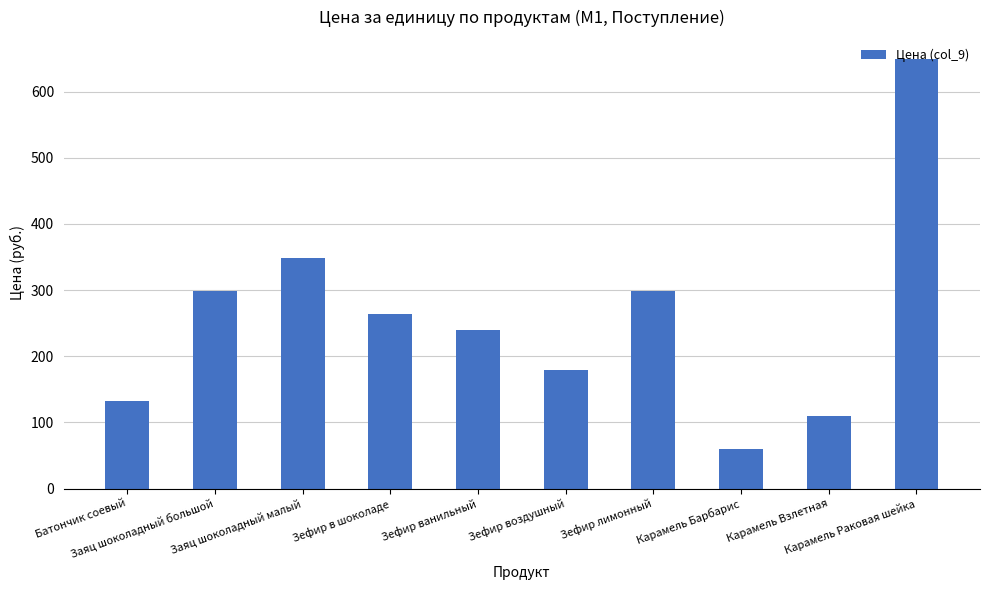

At which label is the value closest to 355?

Заяц шоколадный малый